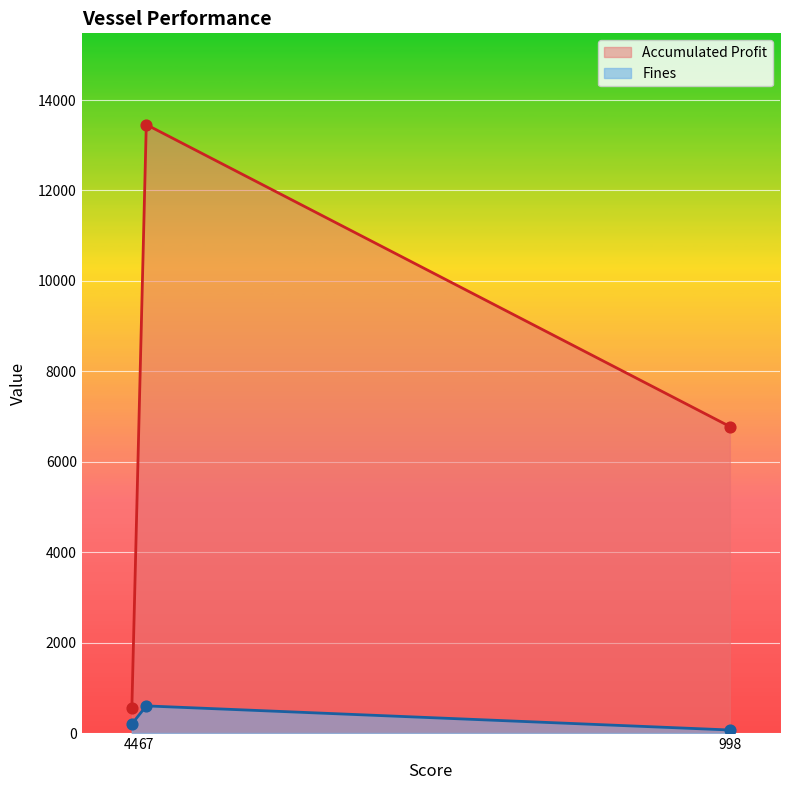

Is the value of Accumulated Profit at 44 greater than the value of Fines at 67?

No